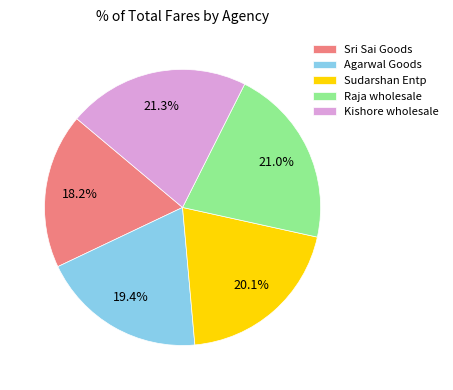

Which has a higher value, Kishore wholesale or Sri Sai Goods?

Kishore wholesale